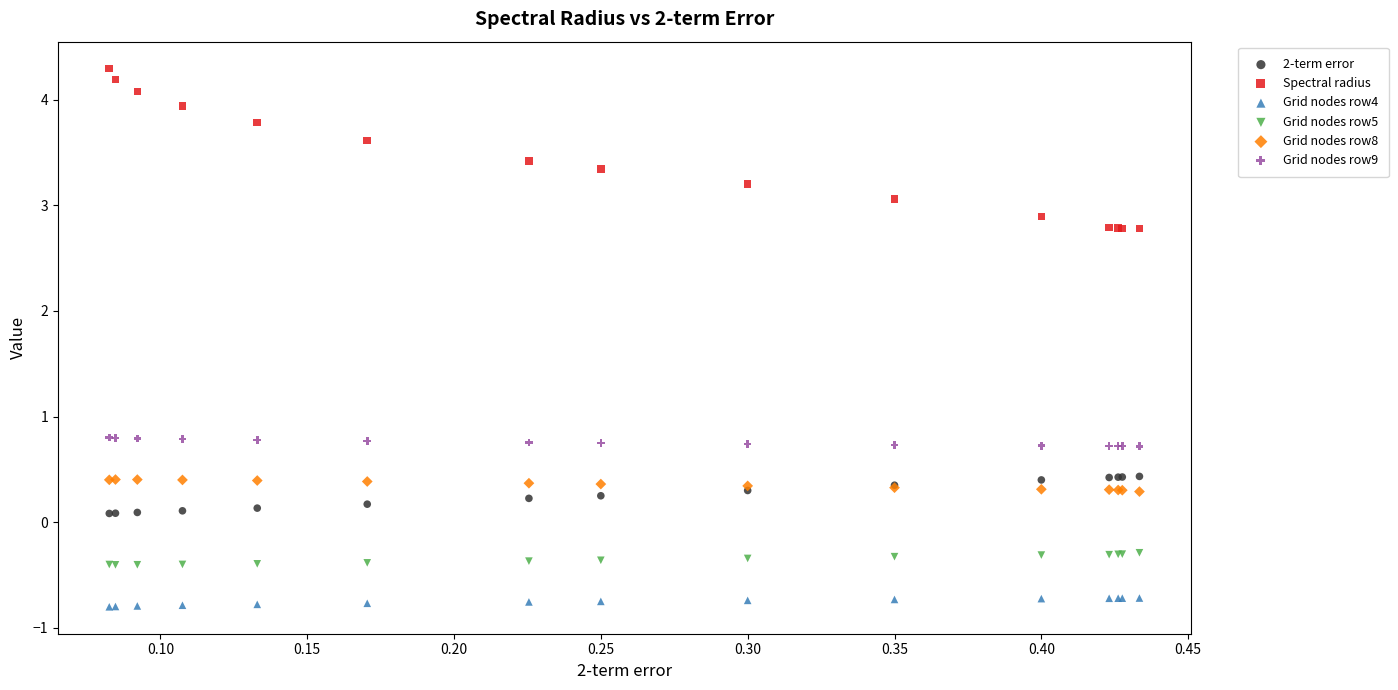

Which series reaches the maximum Y coordinate?

Spectral radius